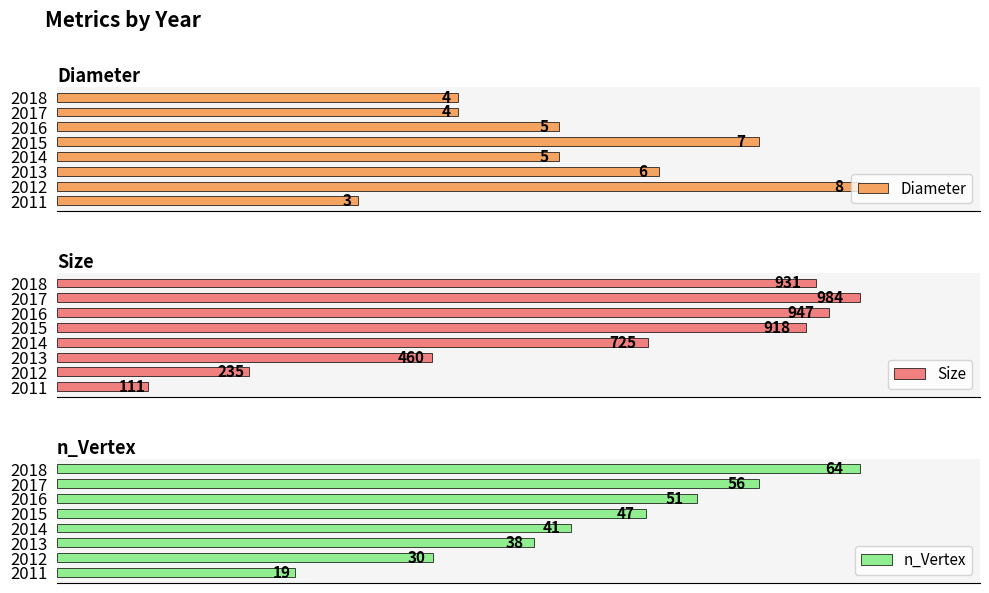

How many categories are shown in the chart?

8